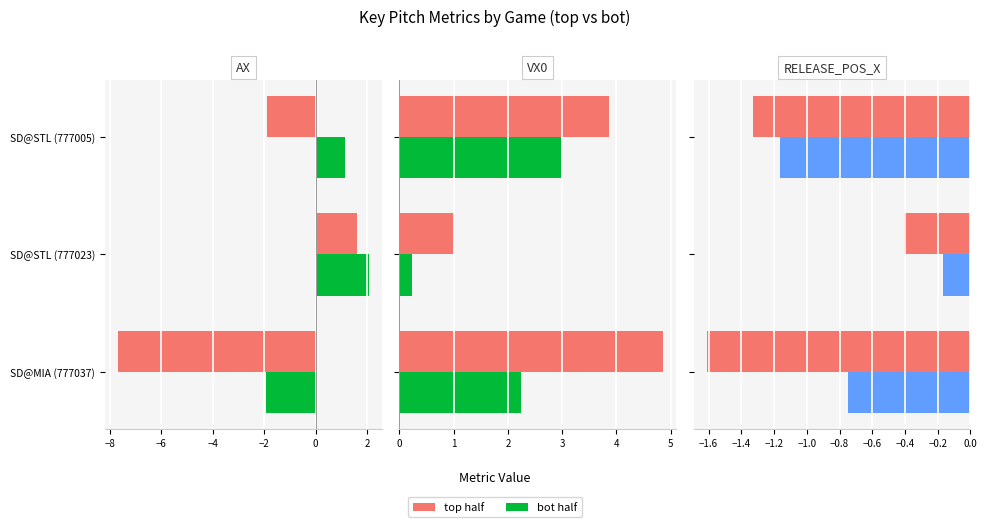

Rank the series at SD@STL (777023) from lowest to highest value.

release_pos_x_top, release_pos_x_bot, vx0_bot, vx0_top, ax_top, ax_bot